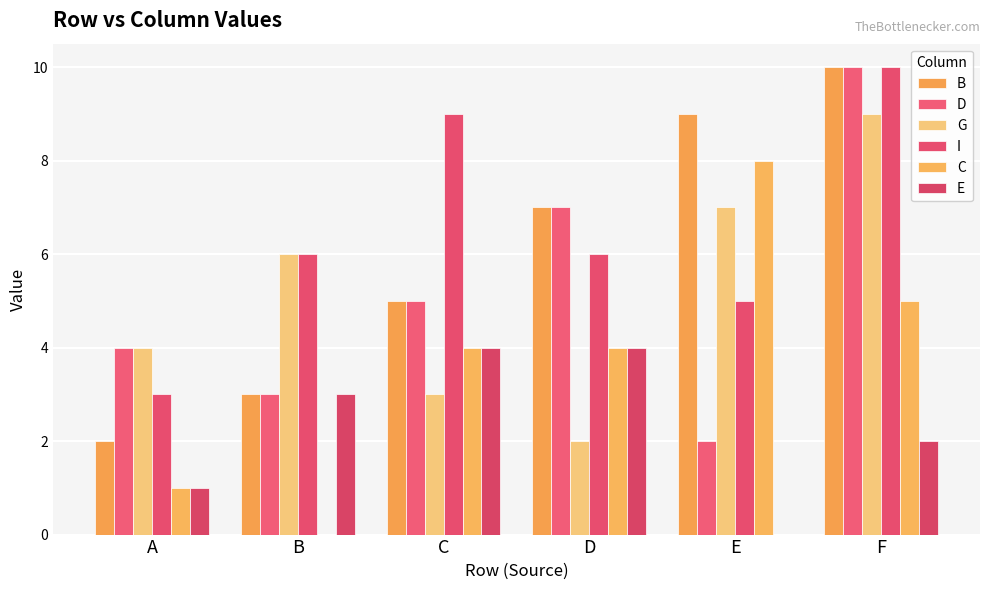

What is the difference between the B values at E and F?

1